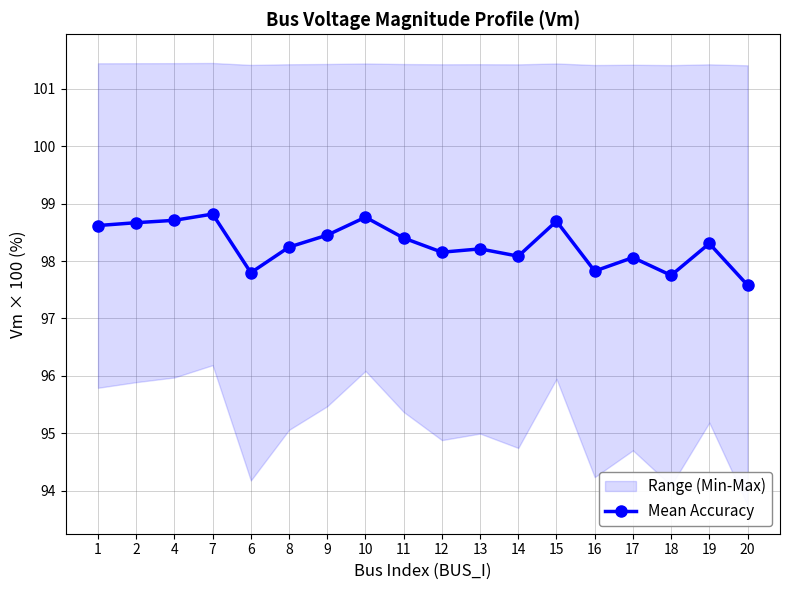

What is the change in value from 2 to 9?

-0.2